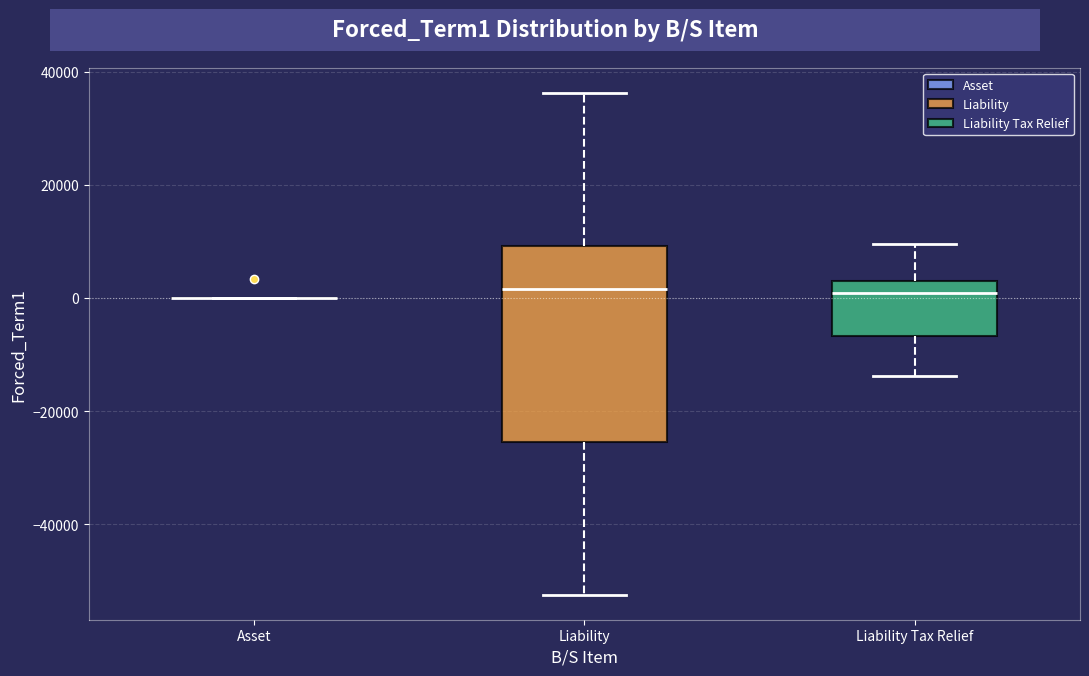

Reading left to right, read every box against the y-axis: the position of its median line, the range the box covers, and the ends of its whiskers. The values are not printed on the chart, so give them approximately, as read against the axis.

Asset: box collapsed to a line at 0, whiskers 0 to 0
Liability: median 2000, box -26000 to 10000, whiskers -52000 to 36000
Liability Tax Relief: median 0, box -6000 to 2000, whiskers -14000 to 10000